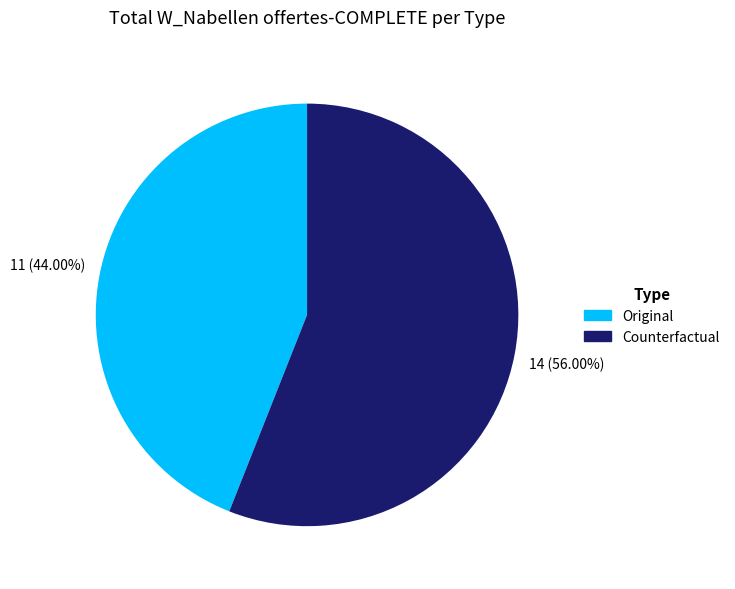

Approximately how many times larger is the value at Original compared to Counterfactual?

0.8